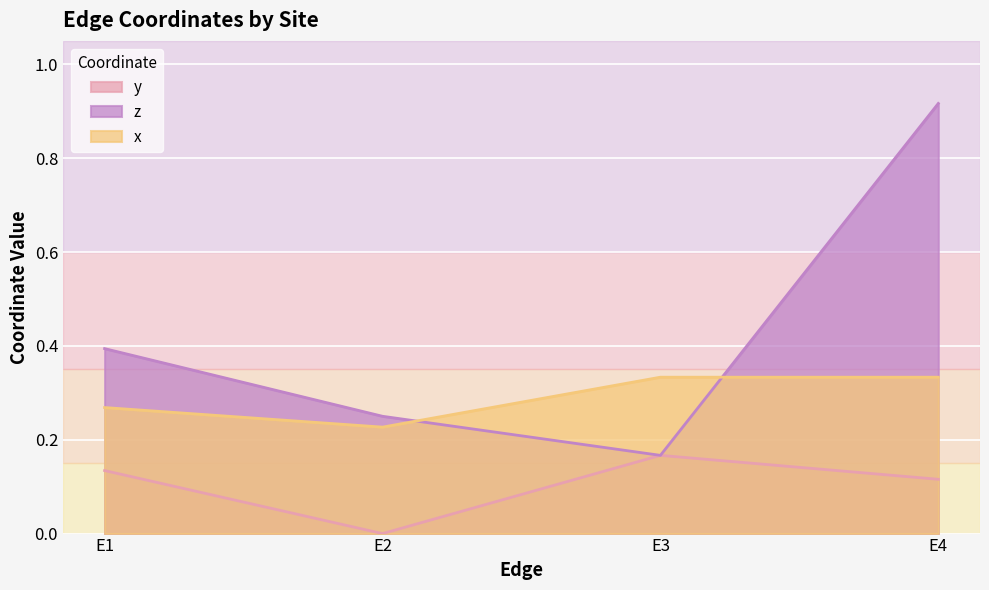

Does the chart display data point markers on the line(s)?

No